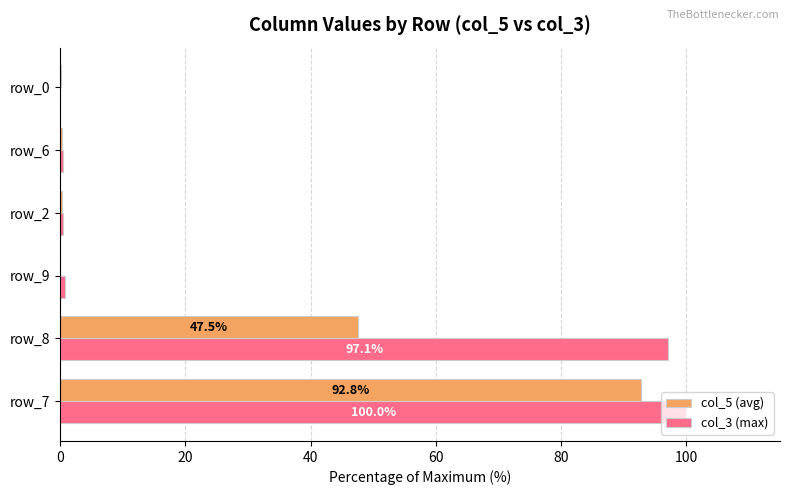

How many series are shown in this chart?

2